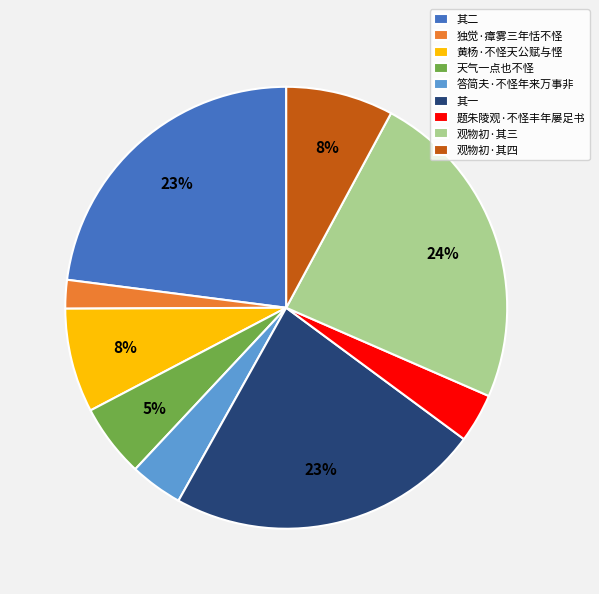

Which slice is the largest?

观物初·其三